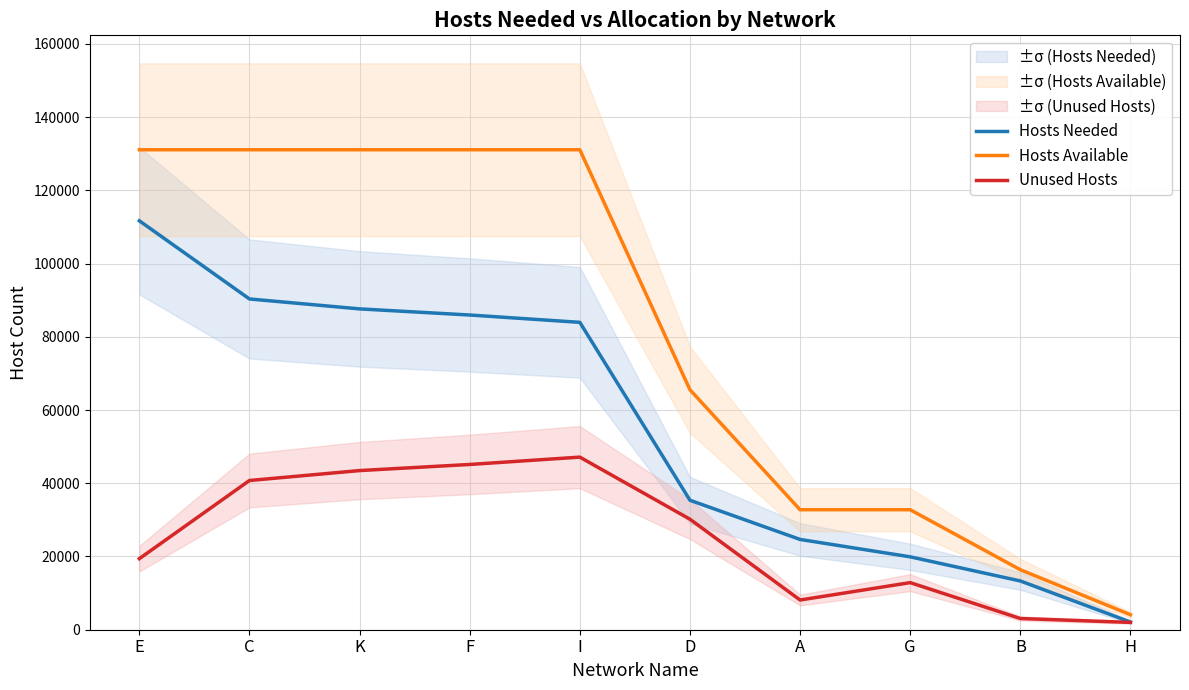

Is the value of Hosts Available at H greater than the value of Hosts Needed at D?

No